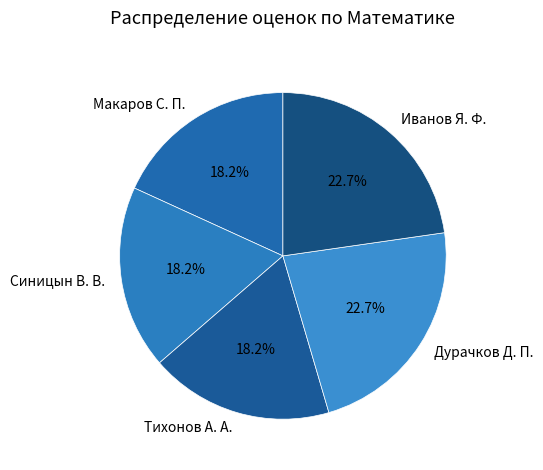

Does Тихонов А. А. account for over 50% of the chart?

No